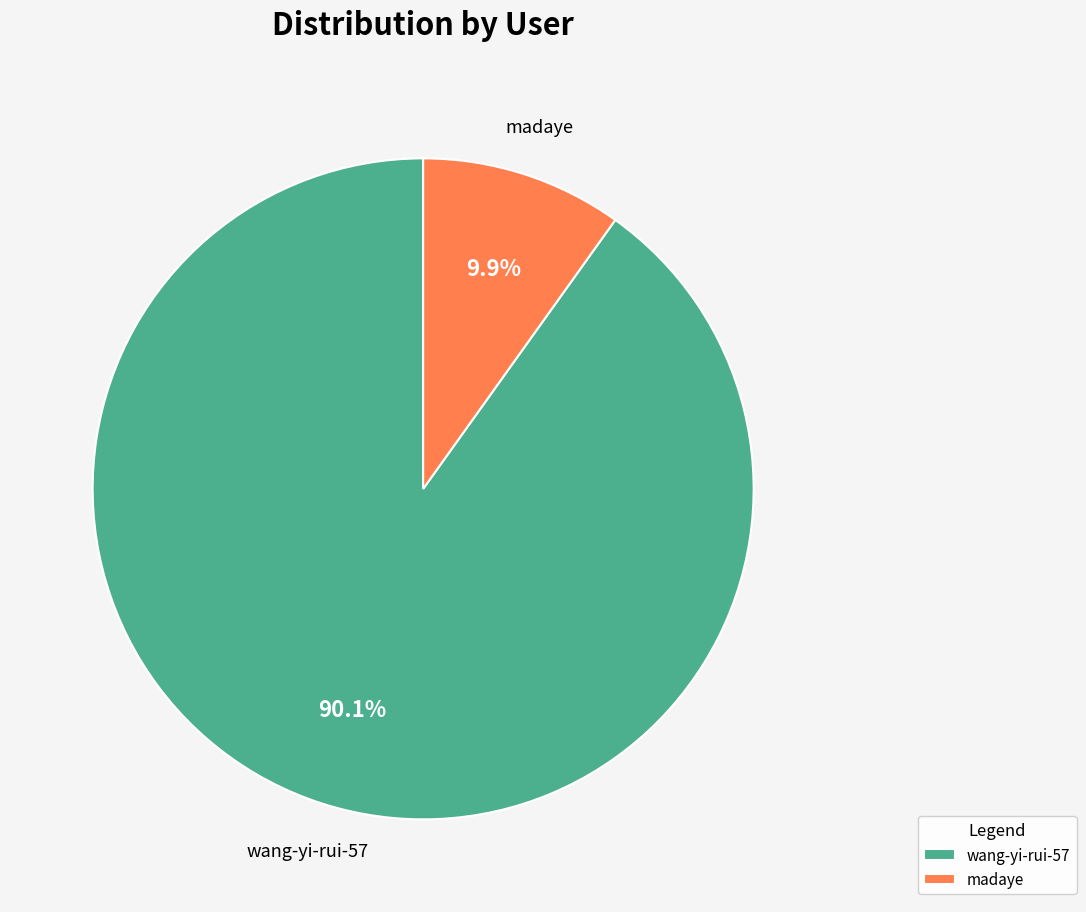

To the nearest percent, what is the difference between the wang-yi-rui-57 and madaye slice percentages?

80%